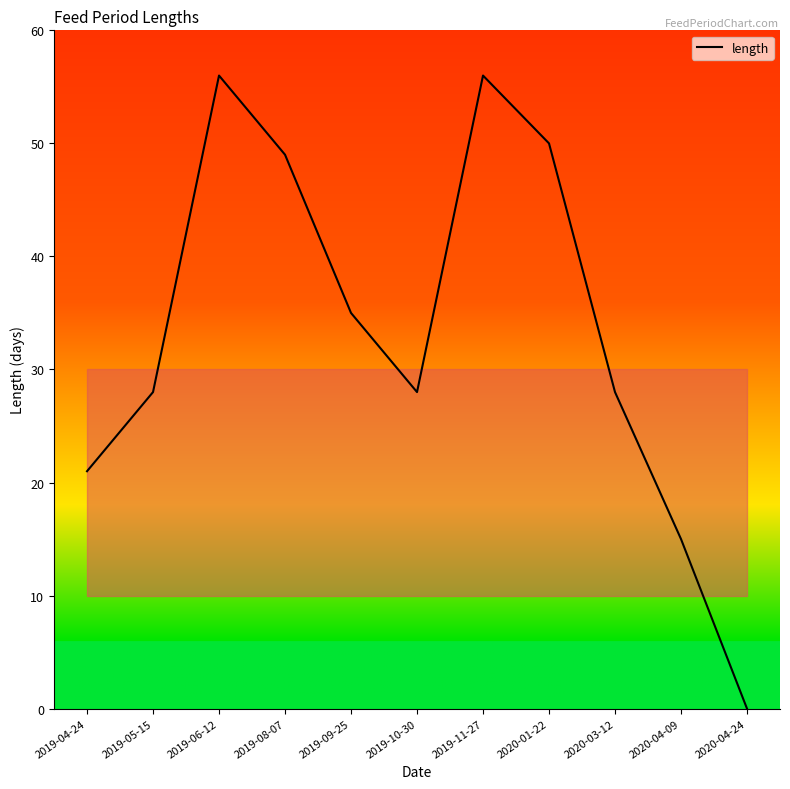

Which category has the lowest value across all series?

2020-04-24